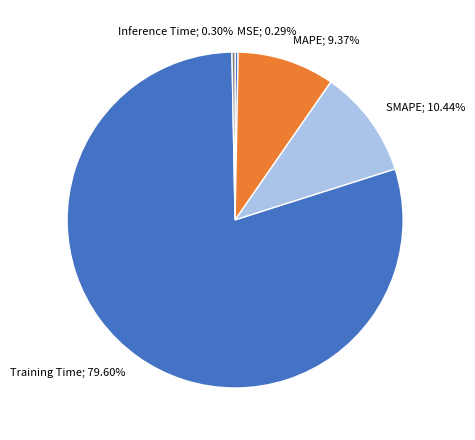

How many segments does this pie chart have?

5